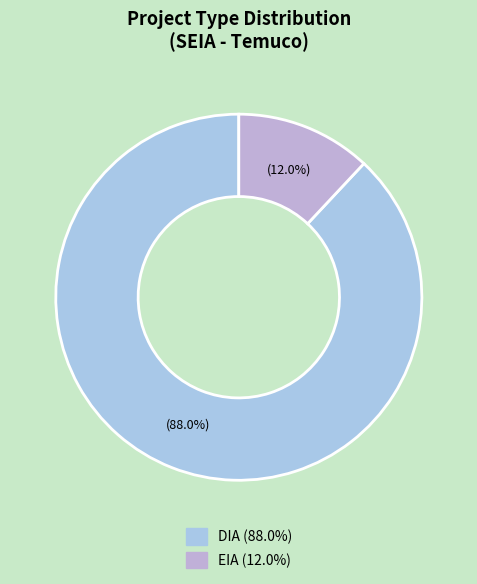

Which slice is the smallest?

EIA